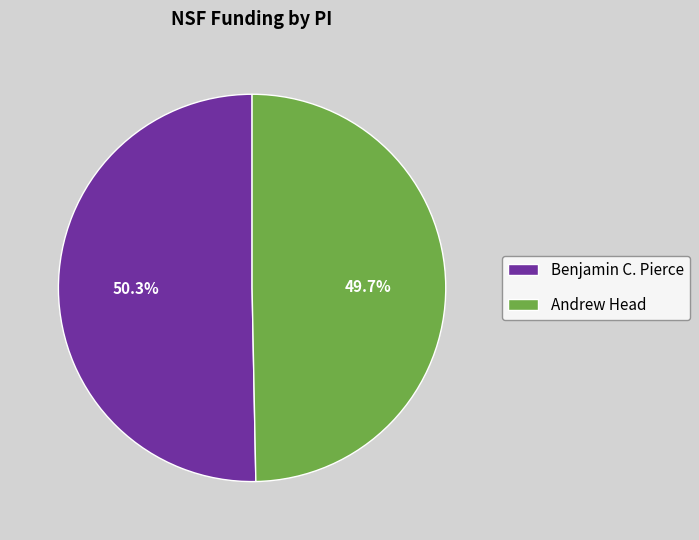

Does any single category account for the majority?

Yes